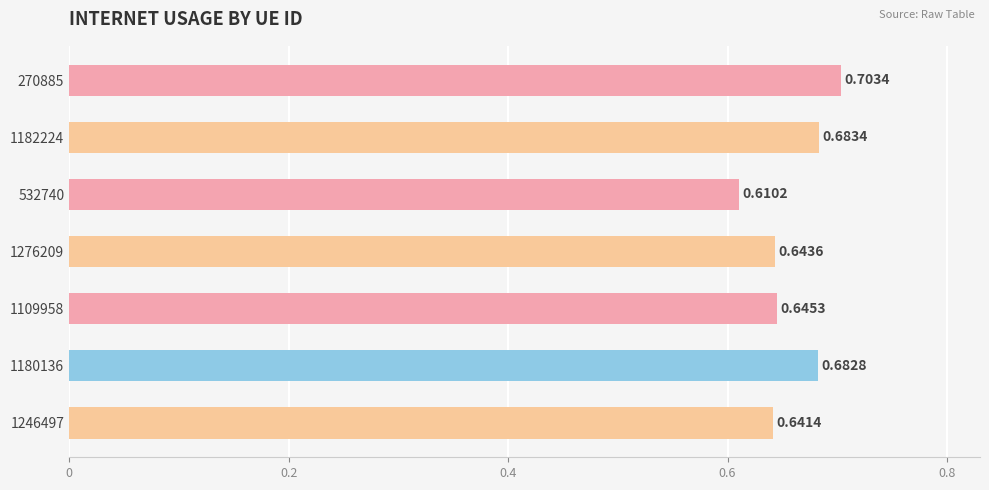

At which label is the value closest to 0?

532740